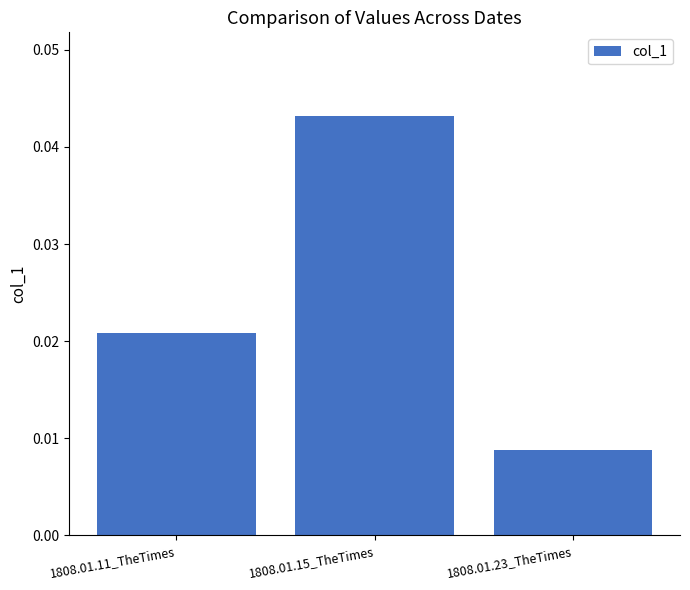

Which label corresponds to the smallest value in the chart?

1808.01.23_TheTimes